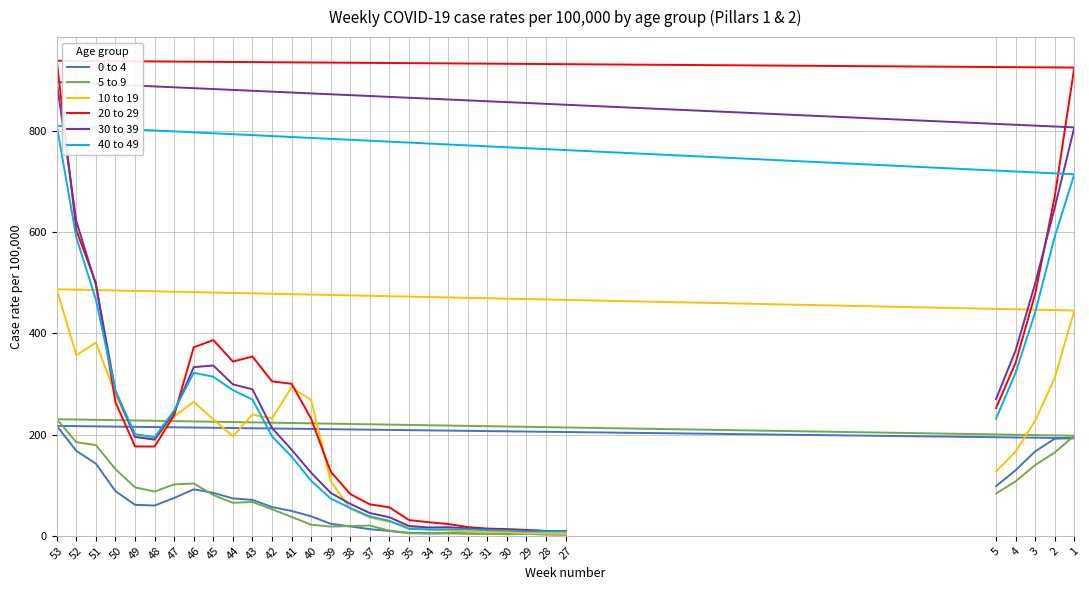

How many values in the 10 to 19 series are below 196?

16